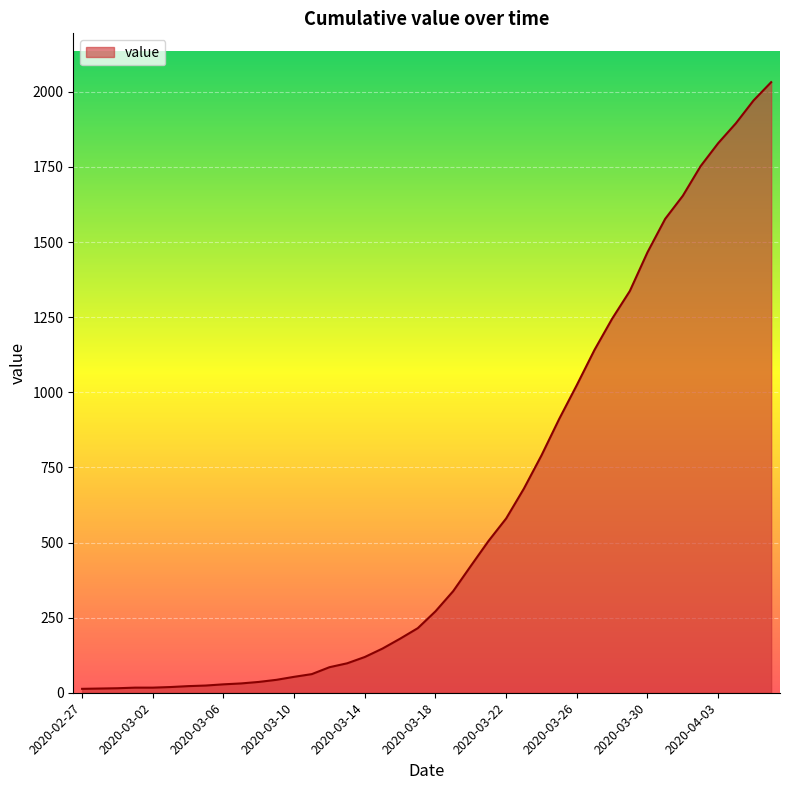

How many values are below 271?

20